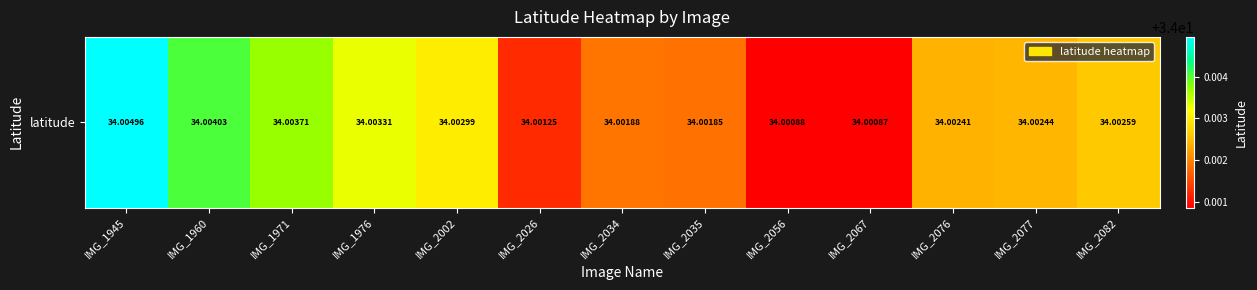

Reading left to right, transcribe all the data shown in this chart.

34.0	34.0	34.0	34.0	34.0	34.0	34.0	34.0	34.0	34.0	34.0	34.0	34.0